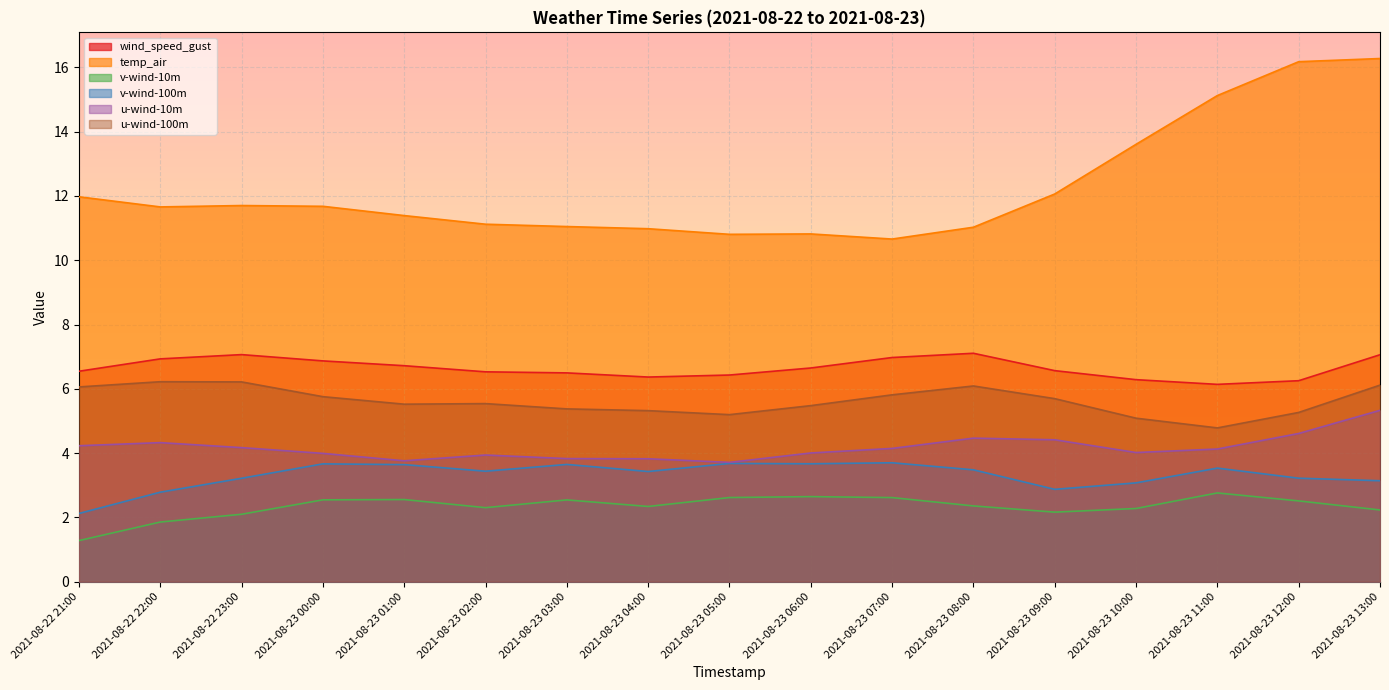

What is the difference between the second highest and minimum values in the u-wind-100m series?

1.4